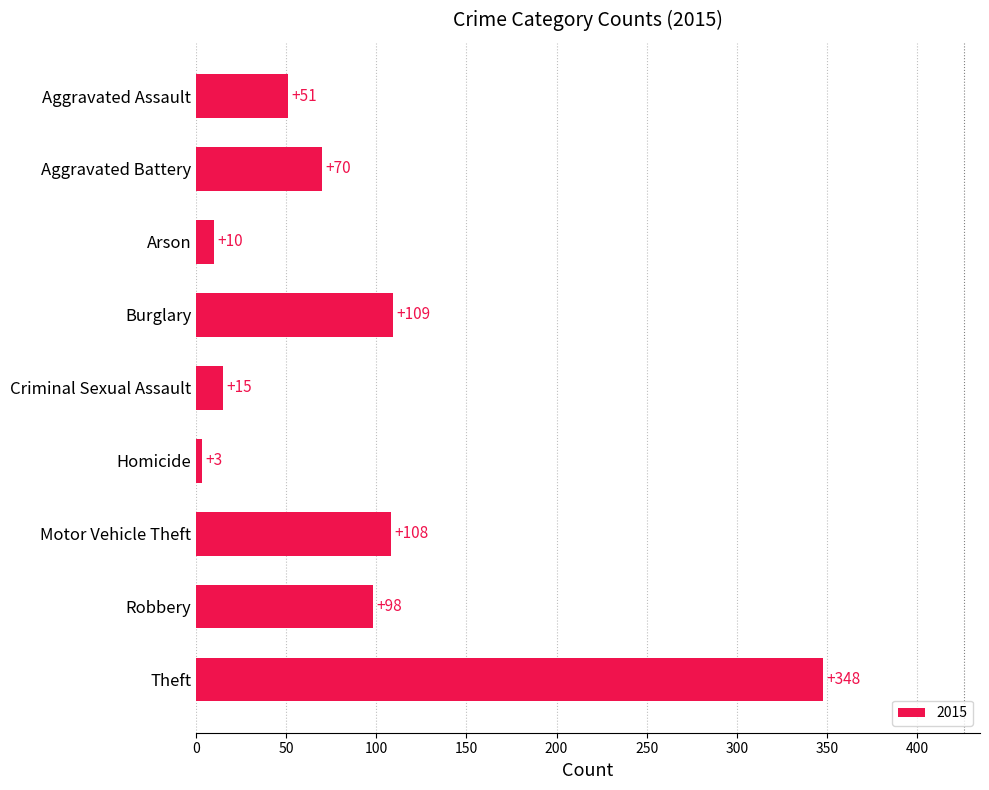

List the labels in order of value, largest first.

Theft, Burglary, Motor Vehicle Theft, Robbery, Aggravated Battery, Aggravated Assault, Criminal Sexual Assault, Arson, Homicide